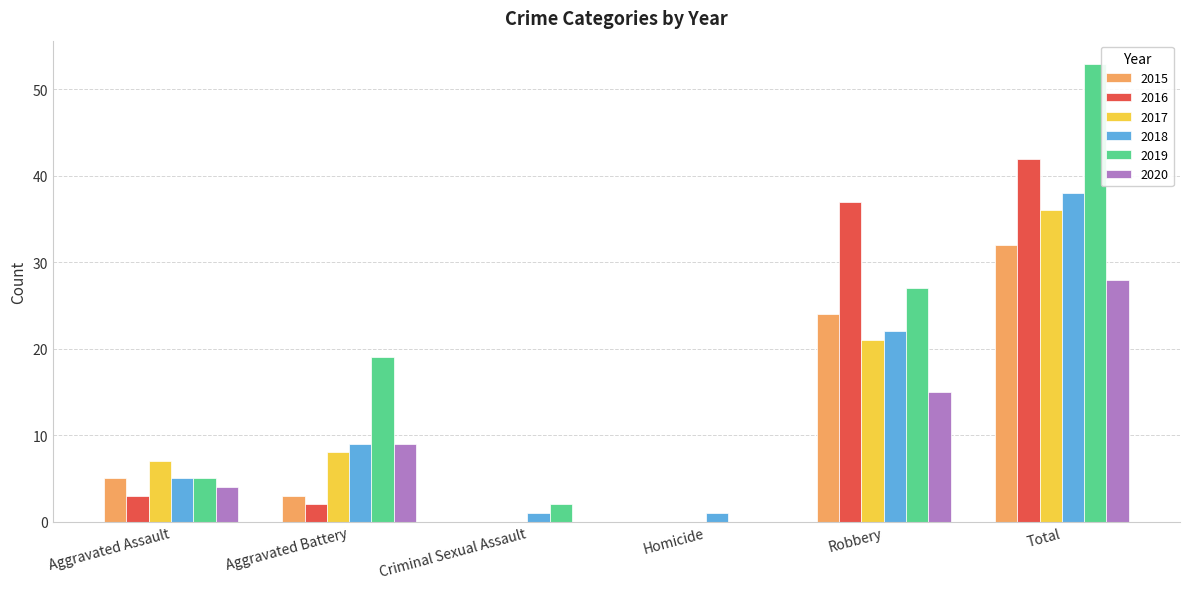

Reading left to right, transcribe all the data shown in this chart.

2015: 5	3	0	0	24	32
2016: 3	2	0	0	37	42
2017: 7	8	0	0	21	36
2018: 5	9	1	1	22	38
2019: 5	19	2	0	27	53
2020: 4	9	0	0	15	28